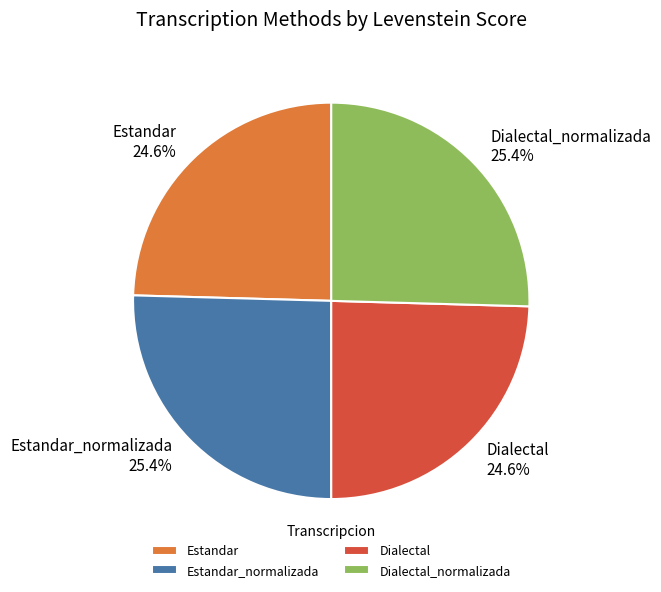

What portion of the pie excludes Estandar_normalizada?

74.6%